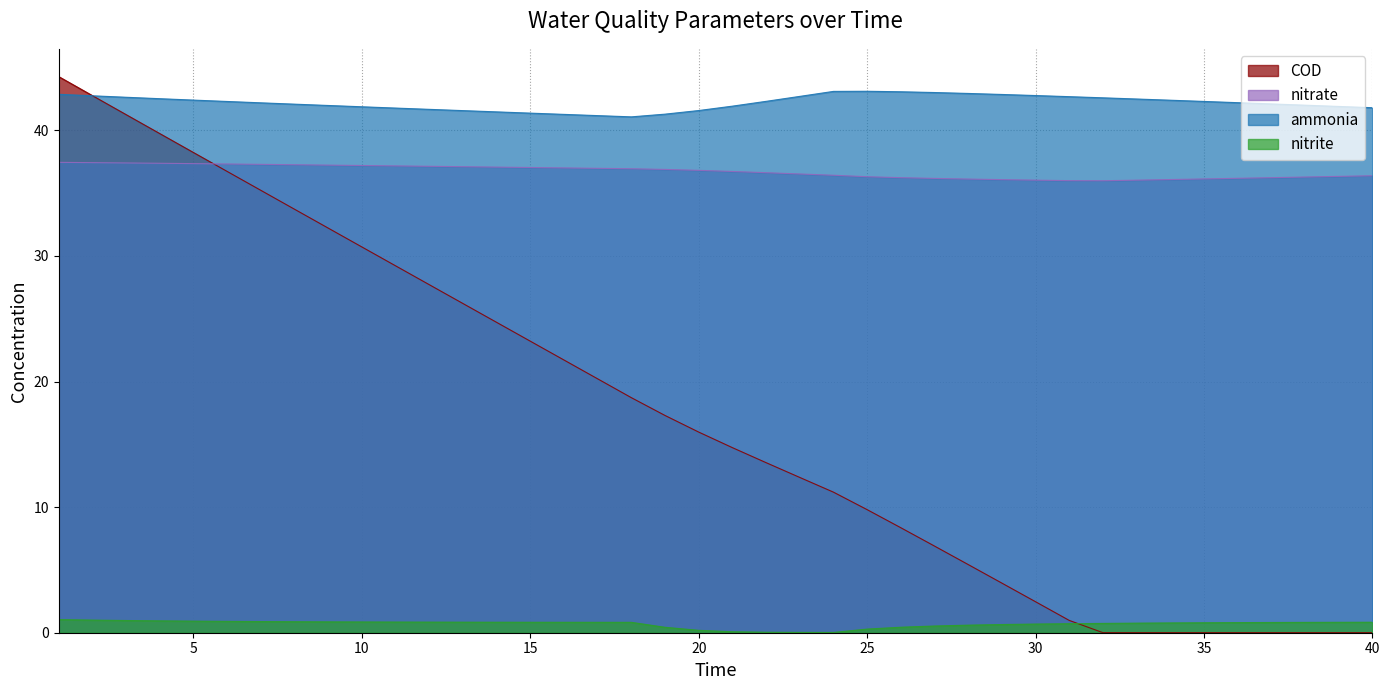

At which label is COD closest to 22?

16